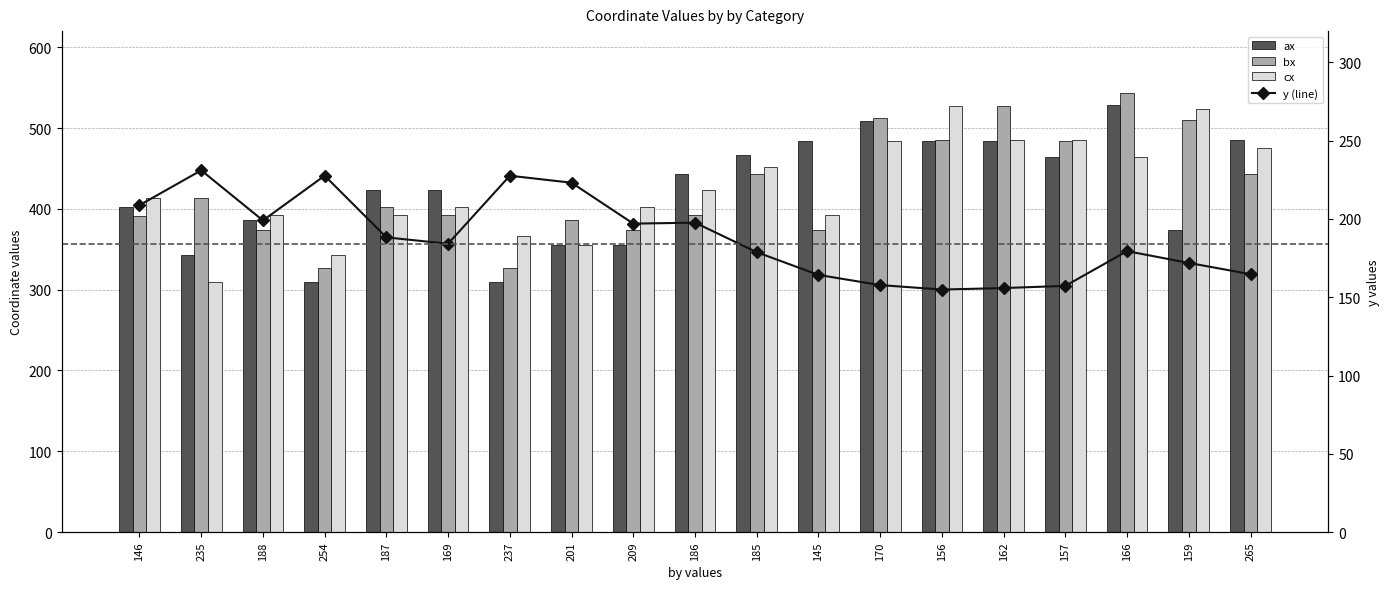

The value of y (line) at 157 is 231.2. True or false?

False